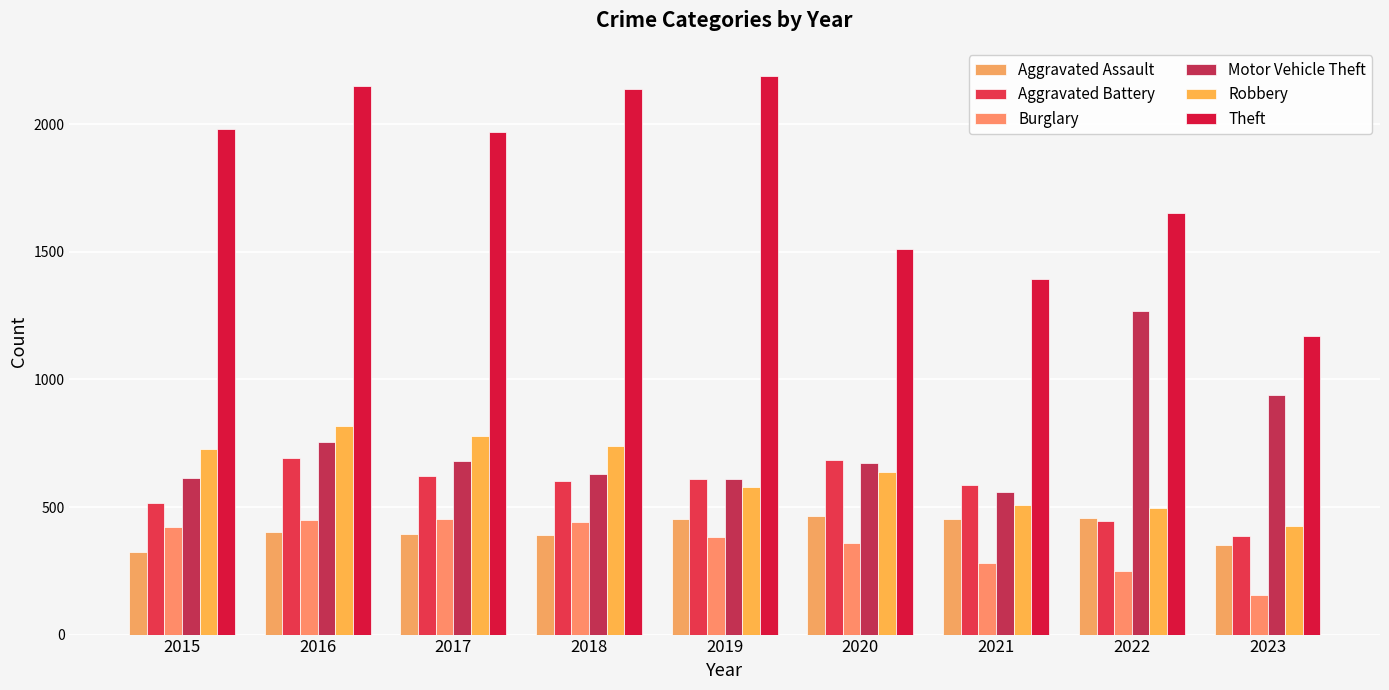

What value does the Theft series have at 2020, to the nearest 10?

1510